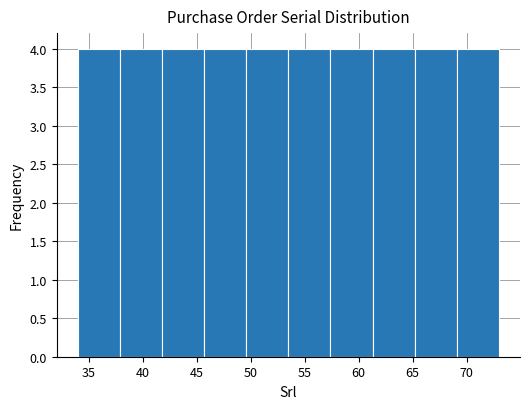

What is the height of the bar covering 45.7 to 49.6 on the x-axis? Neither the bar edges nor the heights are printed on the chart, so give them approximately, as read against the axes.

4